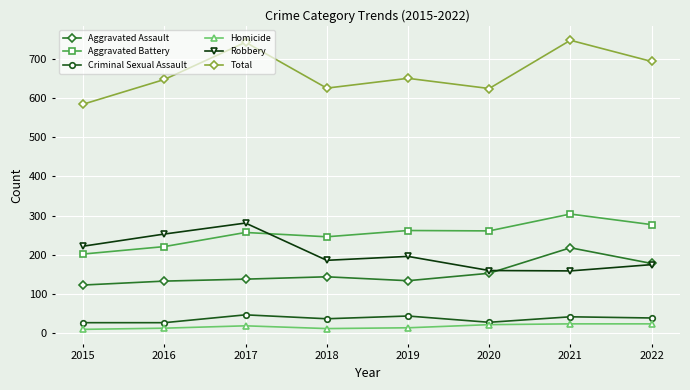

What is the total value across all series at 2020?

1248